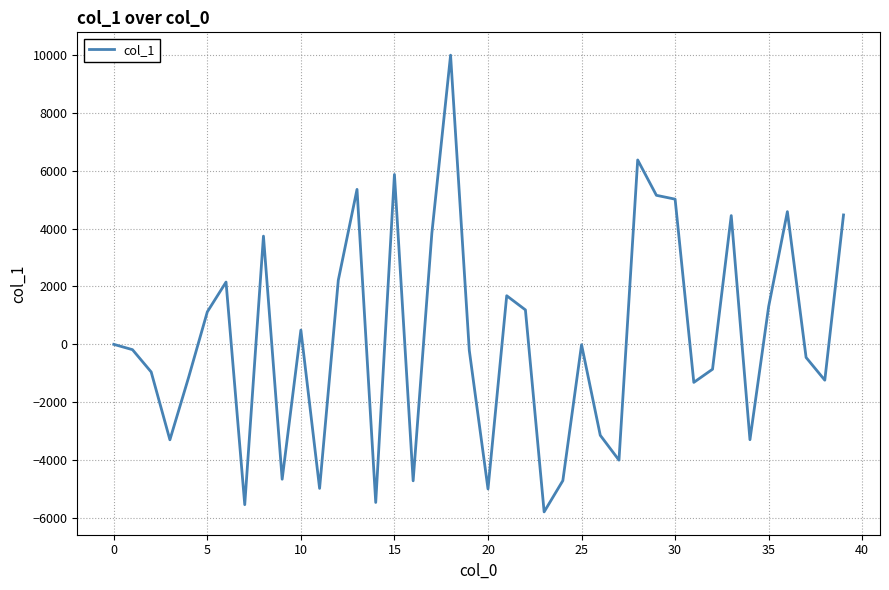

What is the maximum value shown in the chart?

9987.5